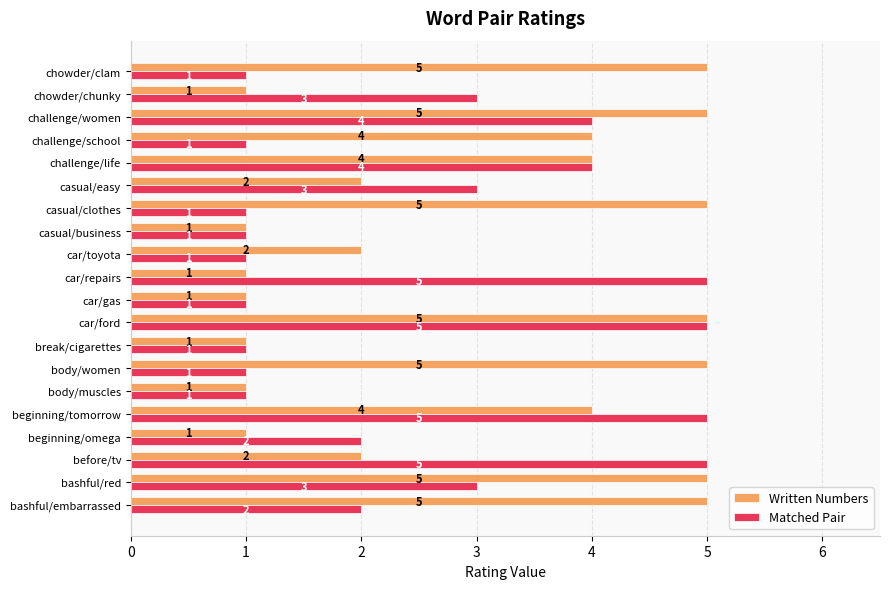

Which series has the largest total across all categories?

Written Numbers